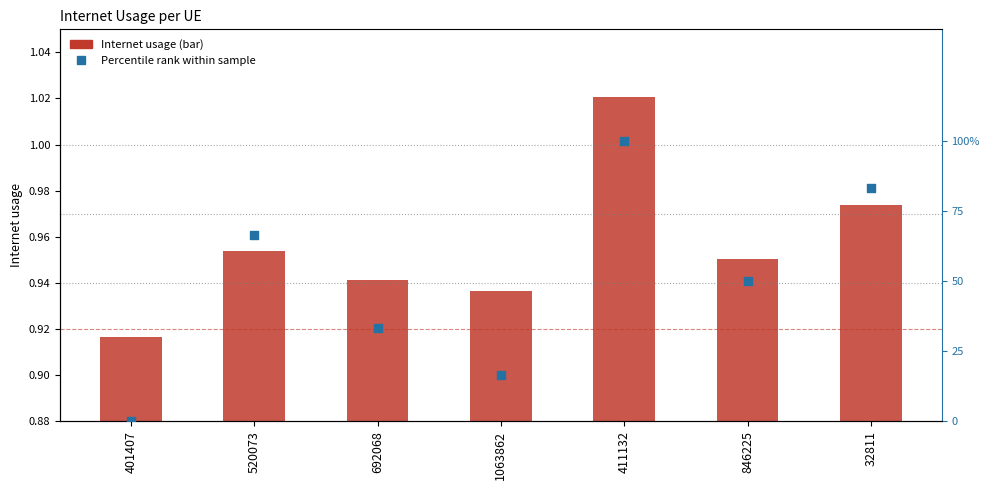

Which series contains the lowest Y value?

Percentile rank